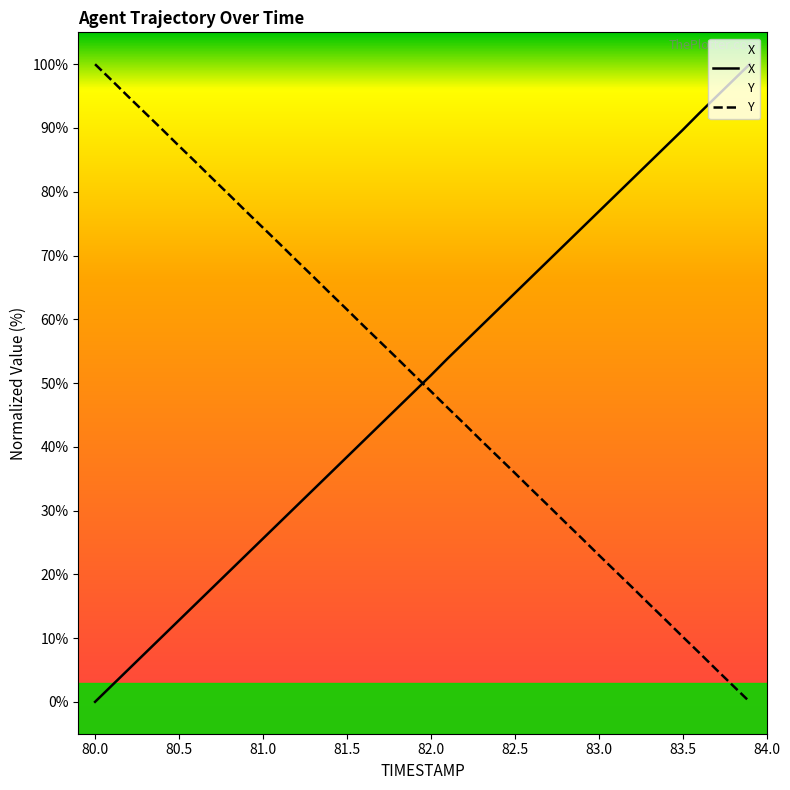

How many times do Y and X cross each other?

1